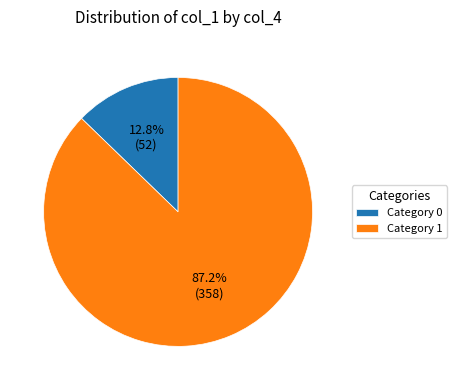

Which has a higher value, Category 1 or Category 0?

Category 1